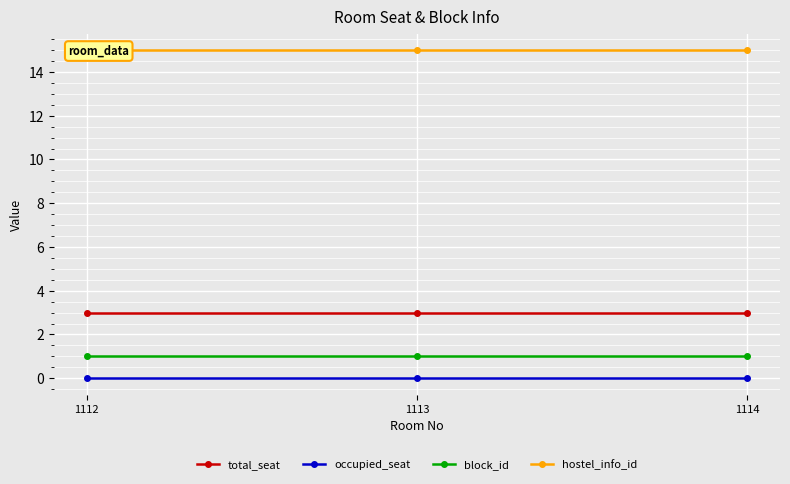

At which label does hostel_info_id reach its minimum?

1112